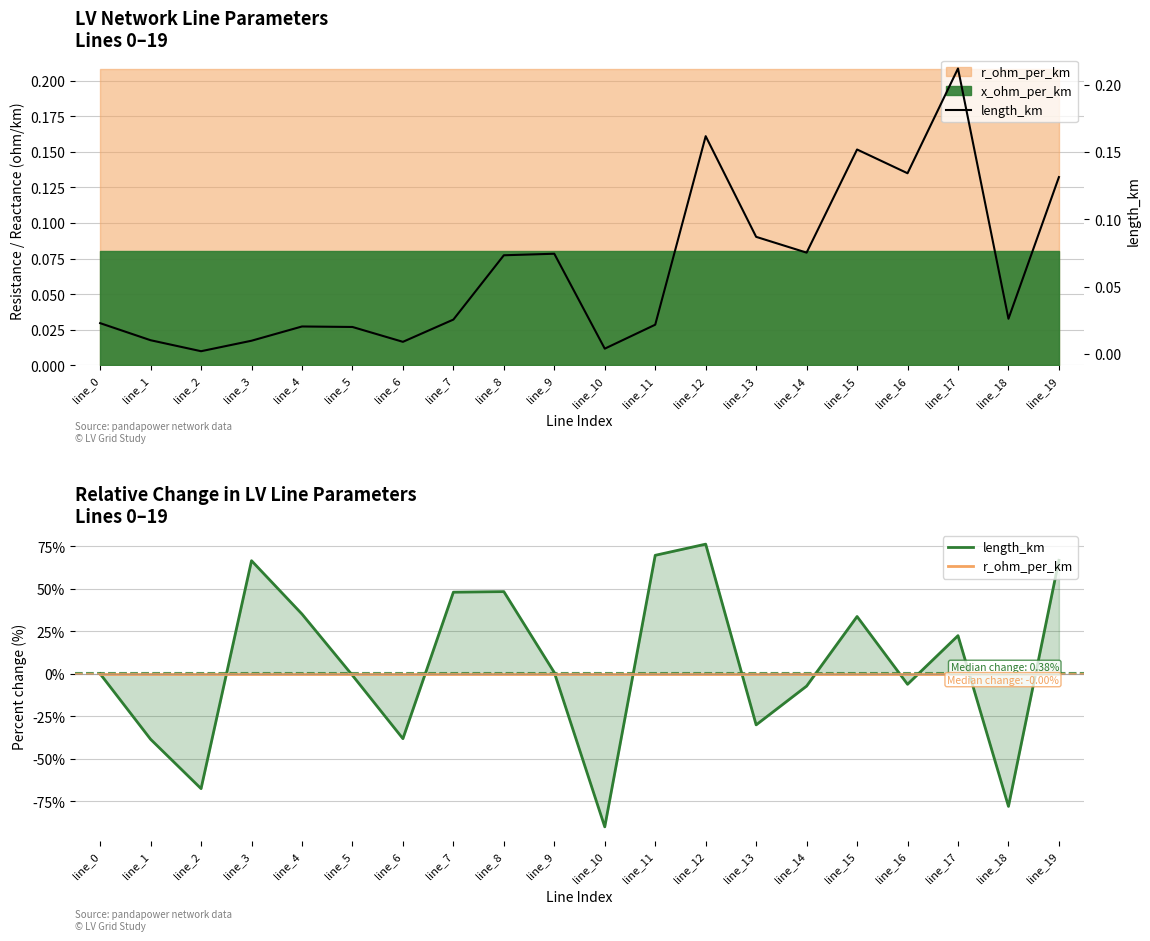

What are all the series names shown in the legend?

length_km, r_ohm_per_km